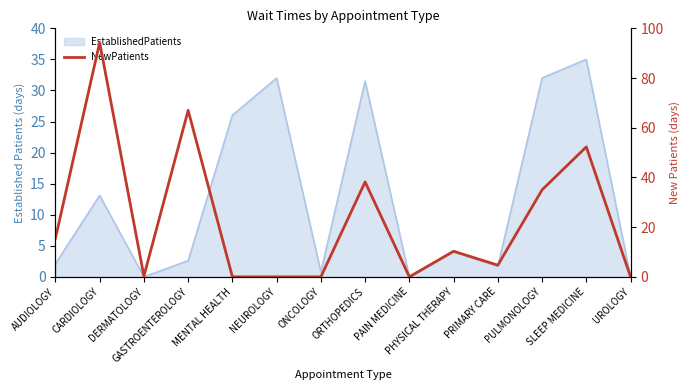

Does the chart display data point markers on the line(s)?

No